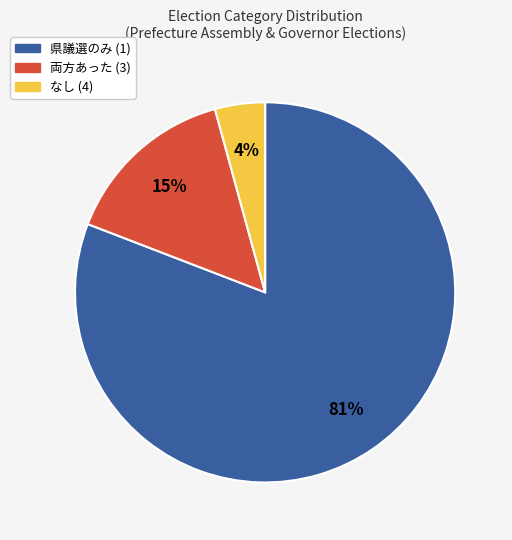

Rank the categories by value from highest to lowest.

県議選のみ (1), 両方あった (3), なし (4)